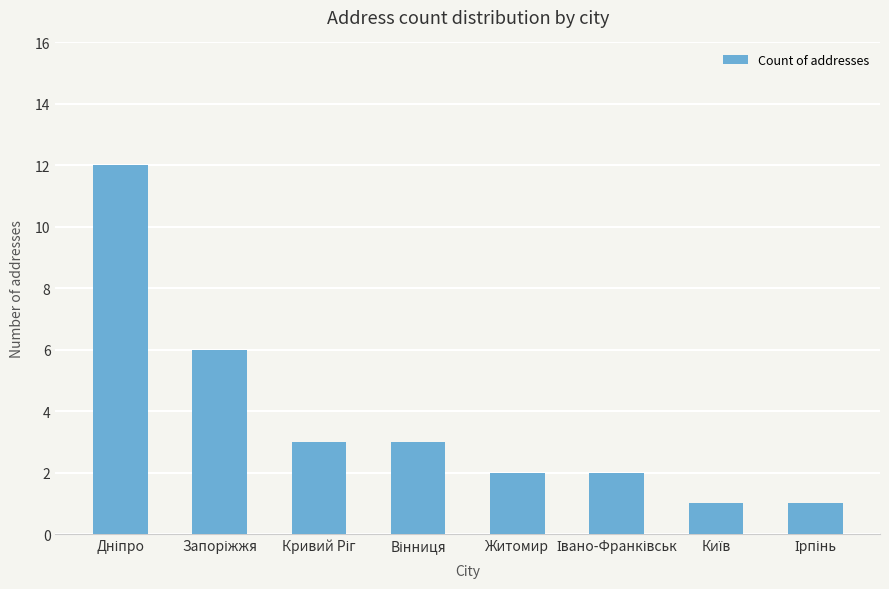

What is the maximum value shown in the chart?

12